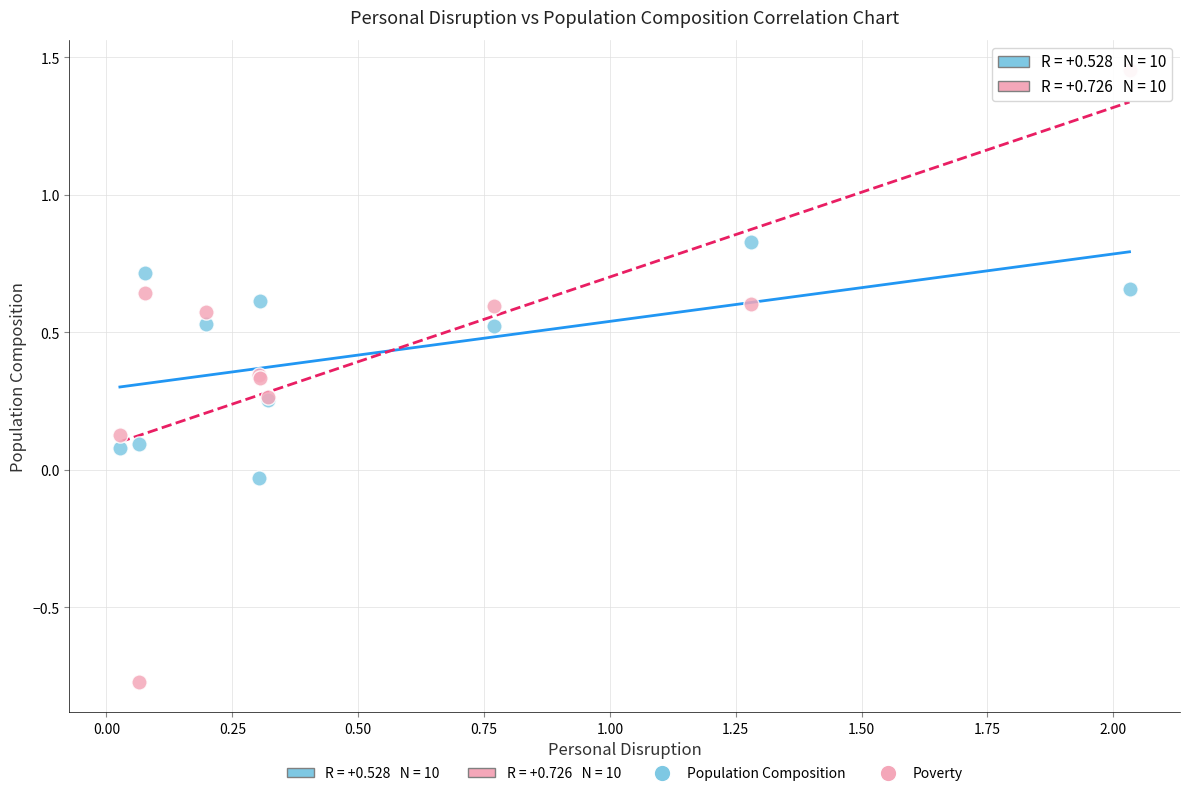

Which series has the largest Y range (max minus min)?

Poverty